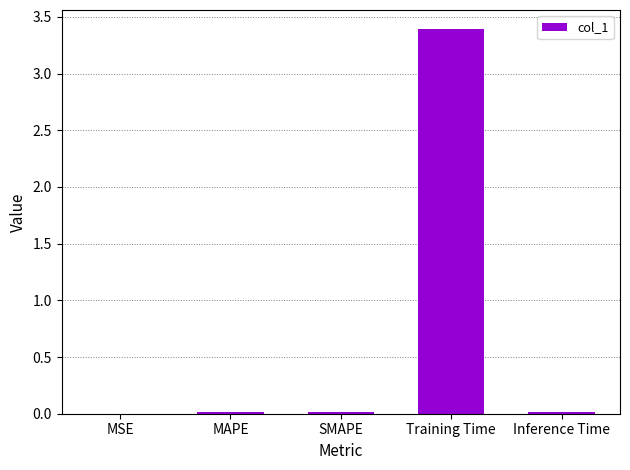

The value at Training Time is 2.1. True or false?

False